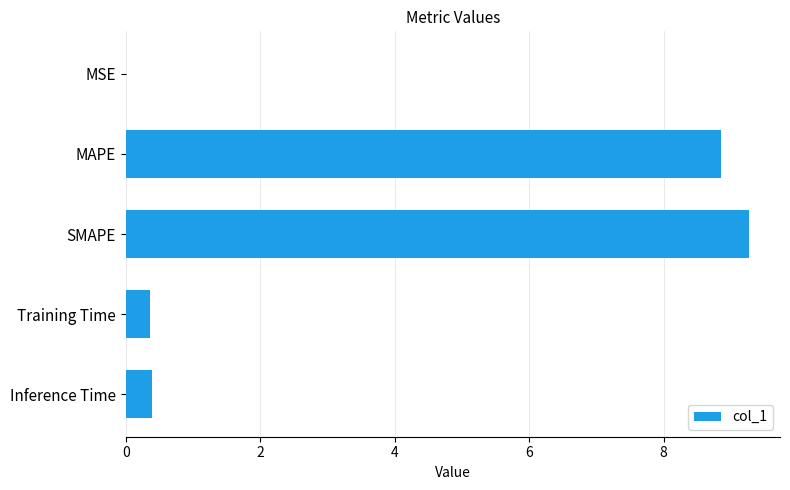

What is the sum of all values?

18.9